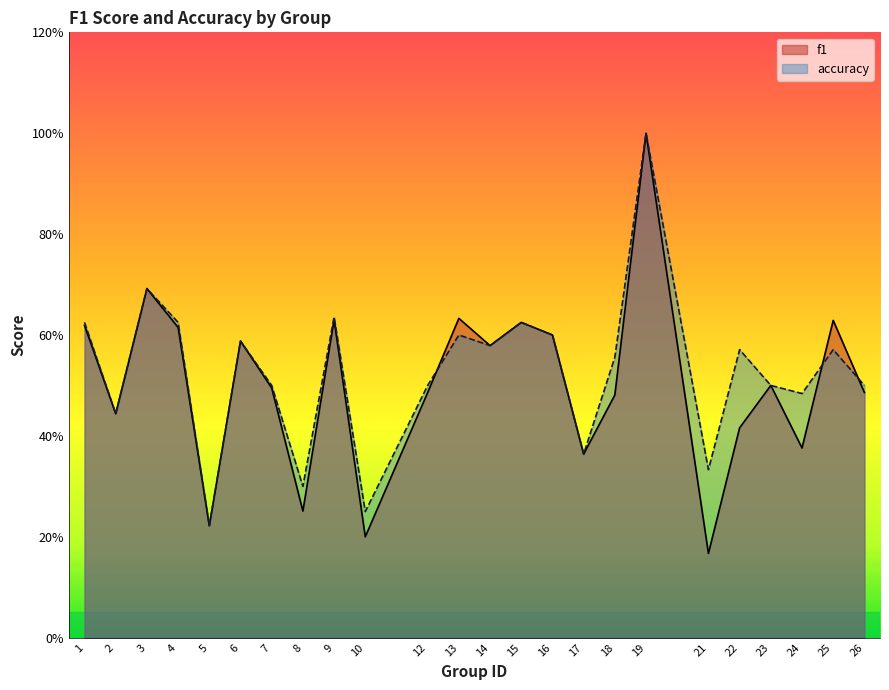

At 14, list the series in order from largest to smallest.

f1, accuracy